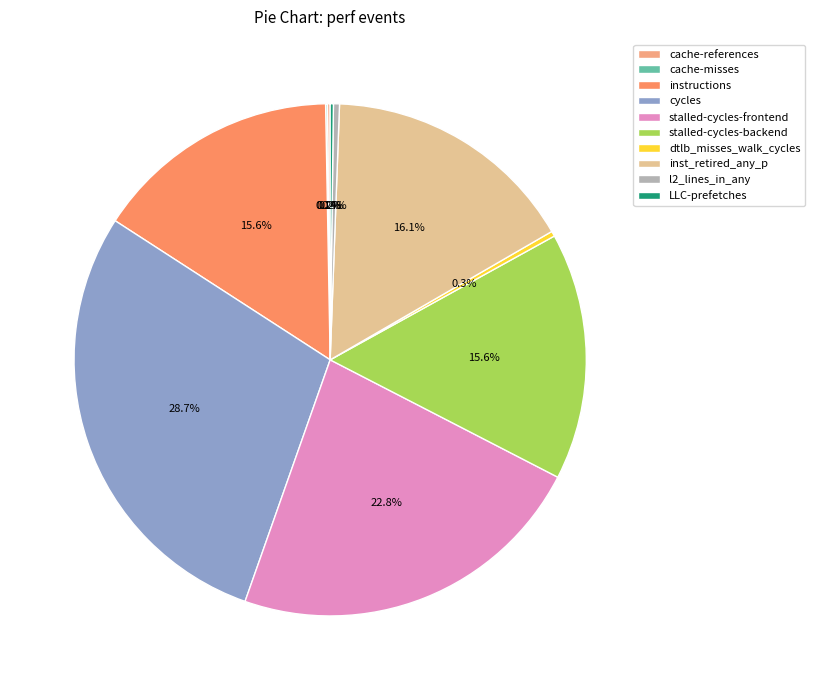

To the nearest percent, what percentage of the pie is stalled-cycles-frontend?

23%